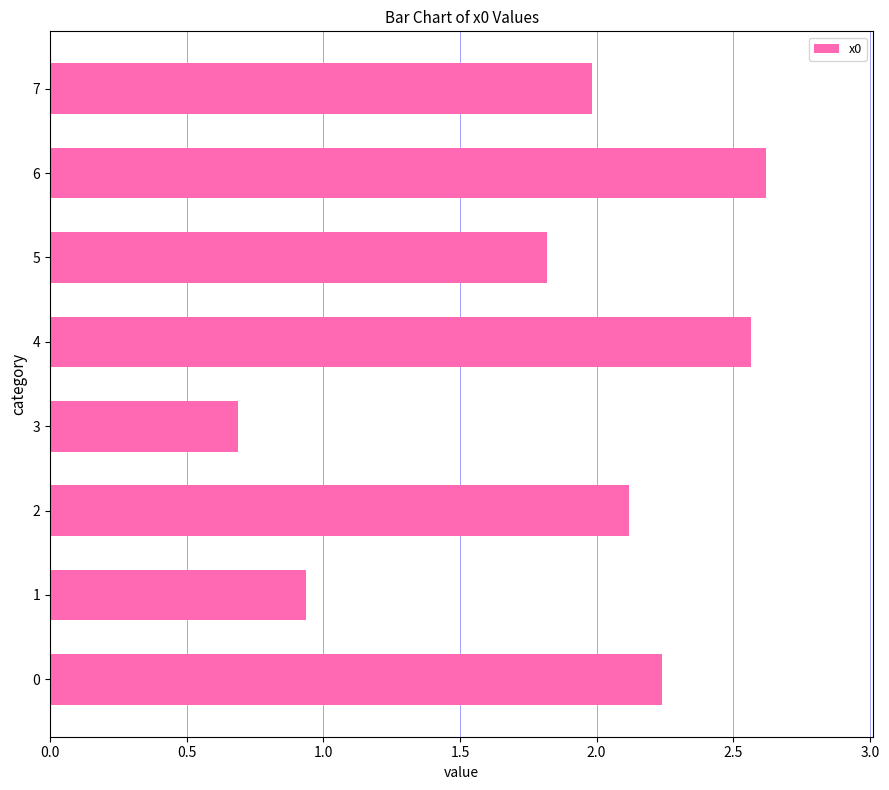

How many values exceed 2?

4